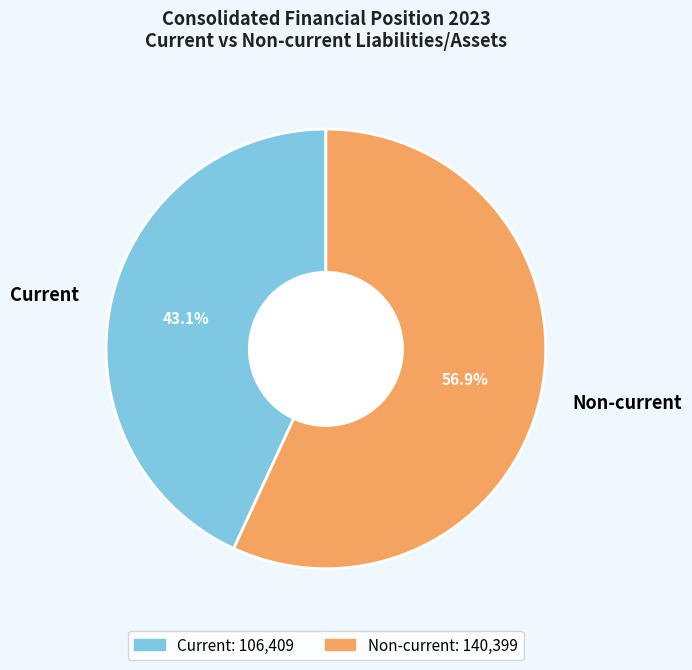

Which slice is the largest?

Non-current